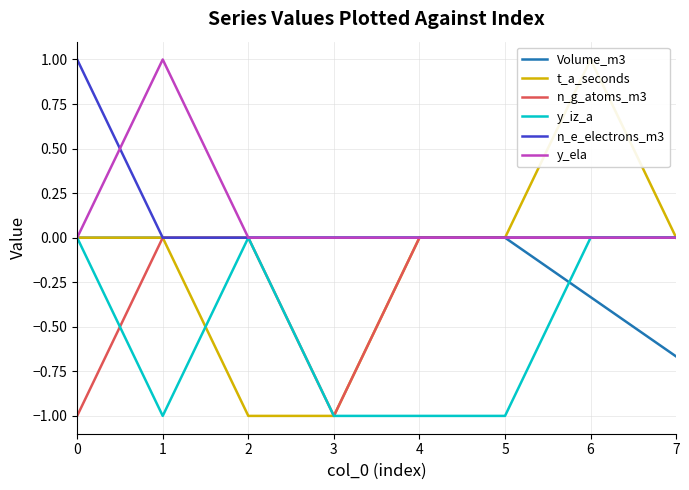

What is the average value of the Volume_m3 series?

-0.1